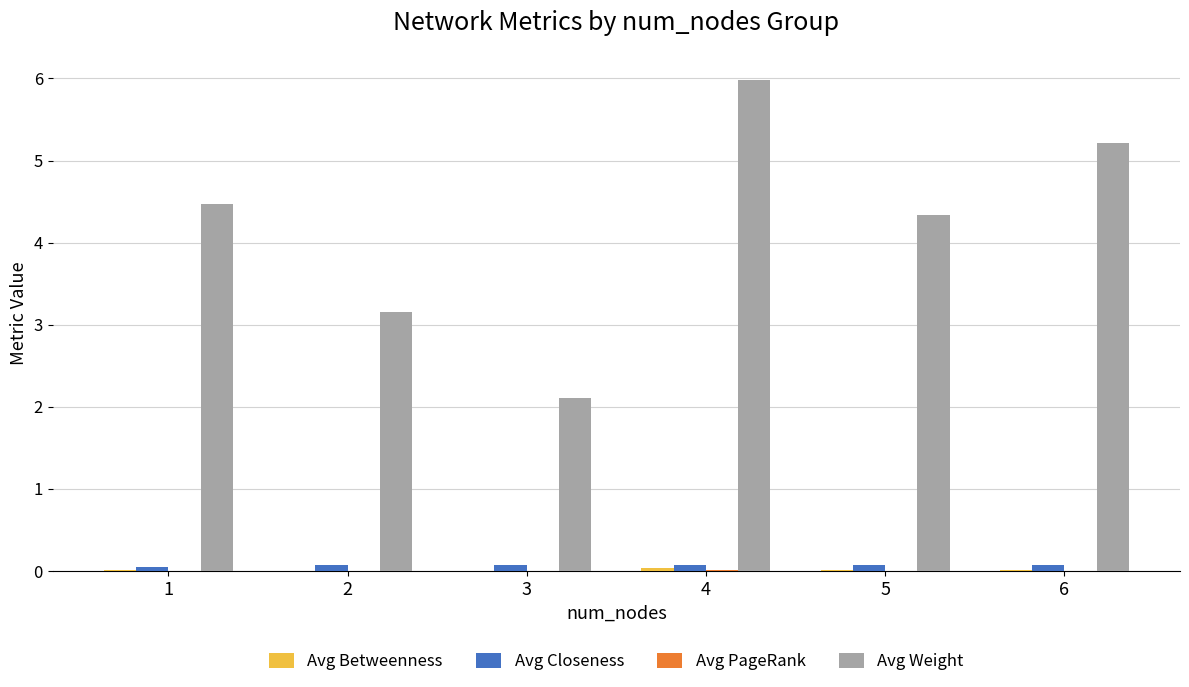

The Avg Weight series shows 2.7 at 5. True or false?

False